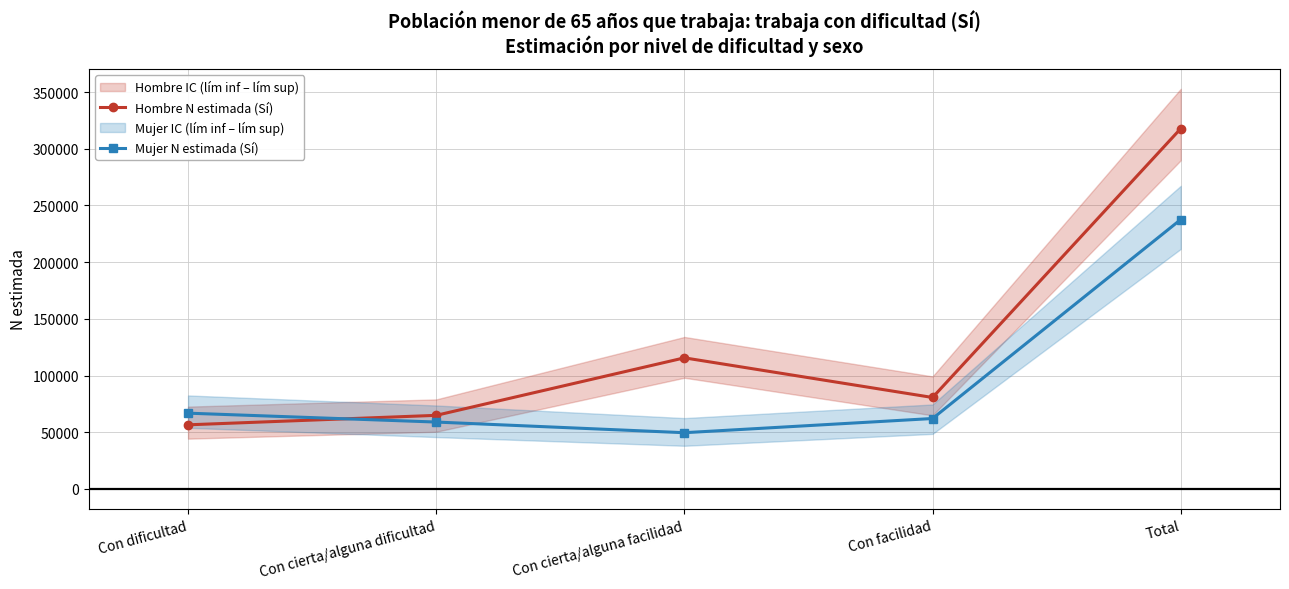

What value does the Mujer N estimada (Sí) series have at Con cierta/alguna facilidad, to the nearest 50?

49600